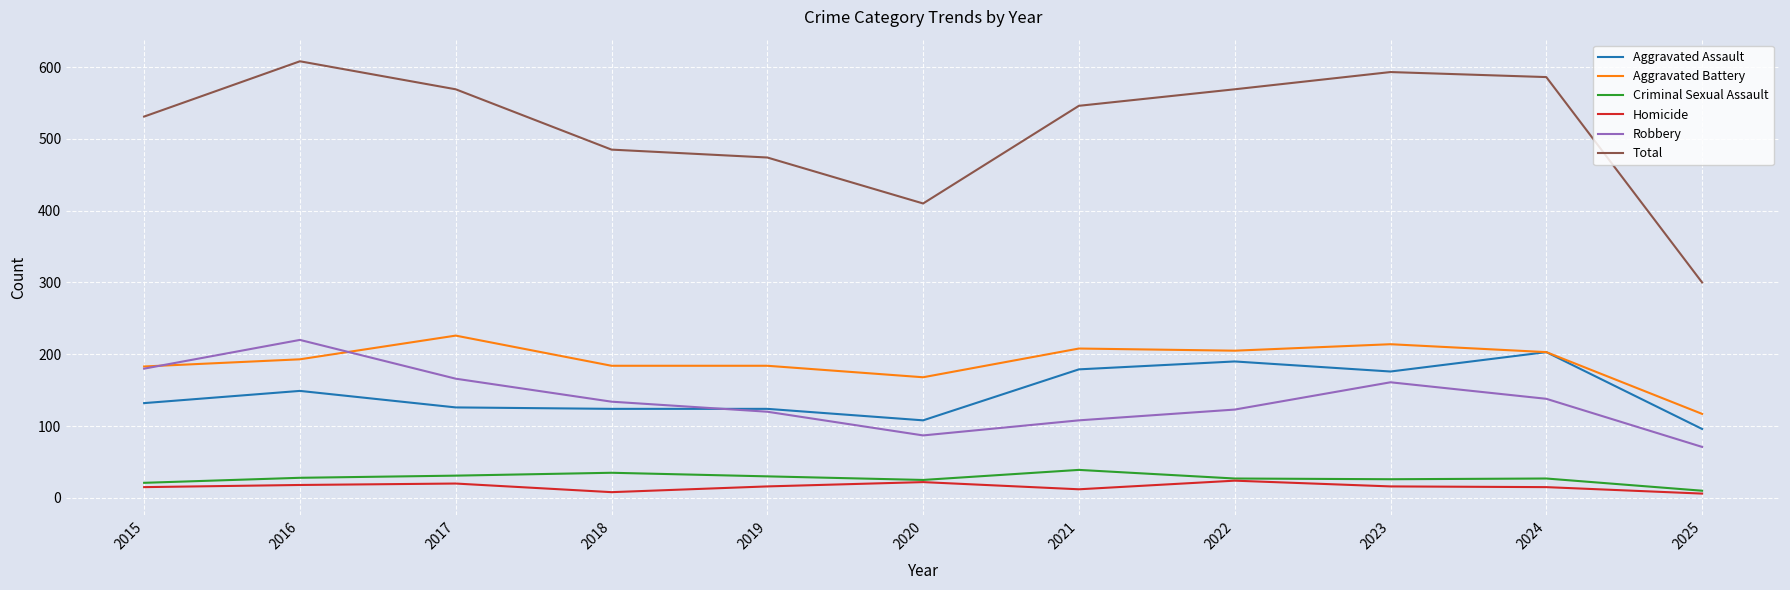

Is the value of Homicide at 2019 greater than the value of Aggravated Assault at 2020?

No